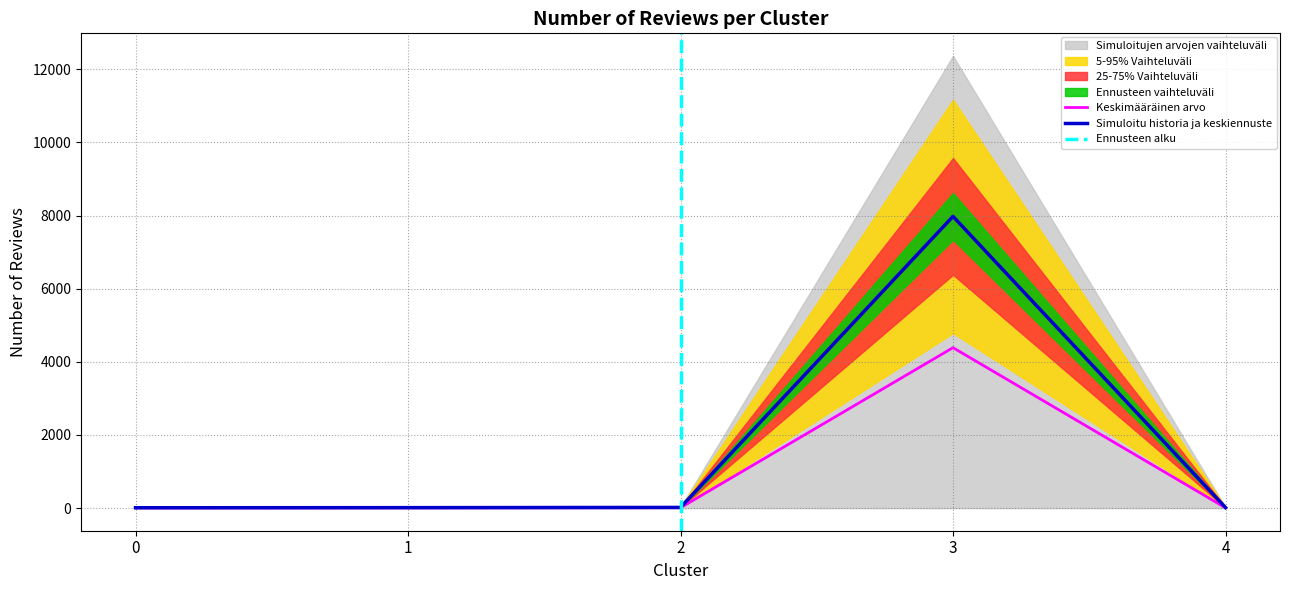

How many values are below 8?

2